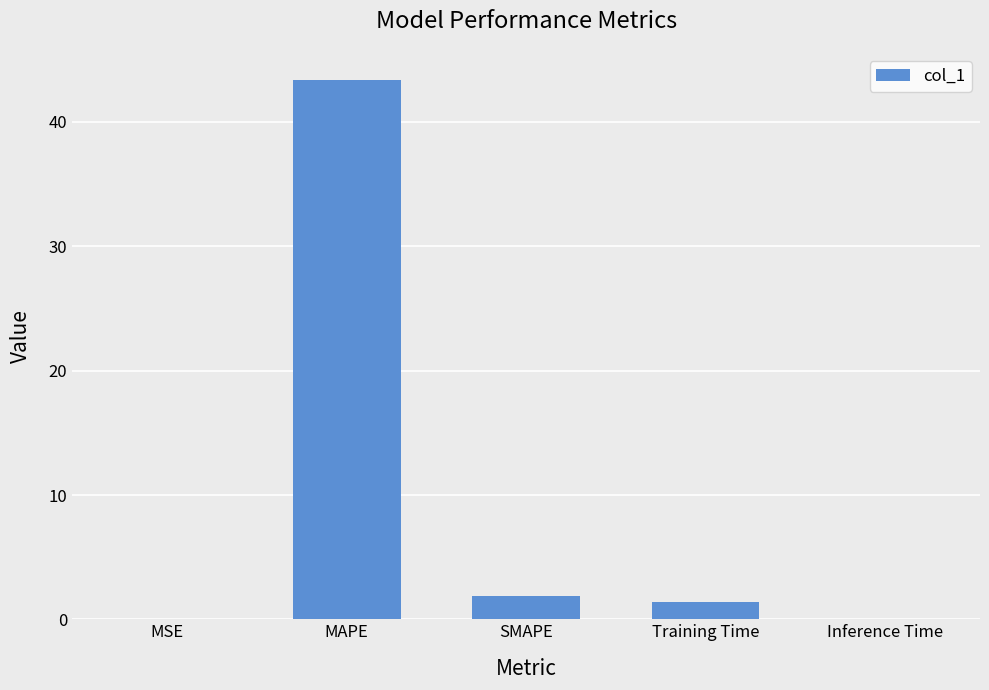

Which label corresponds to the largest value in the chart?

MAPE